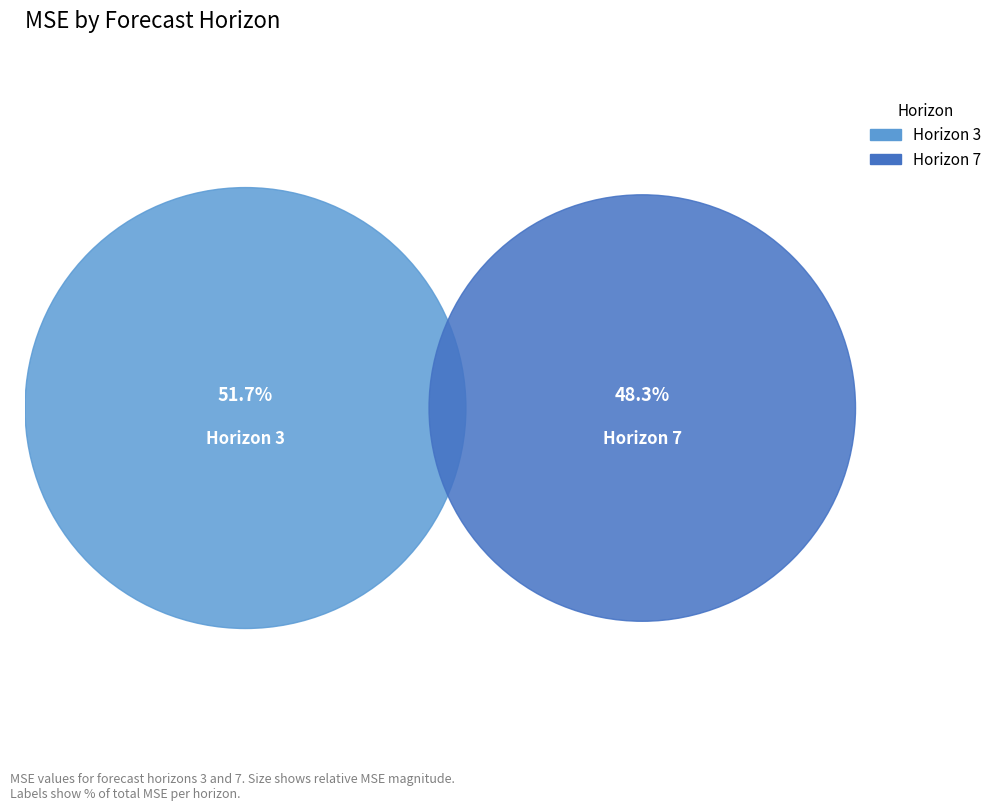

How many segments does this pie chart have?

2